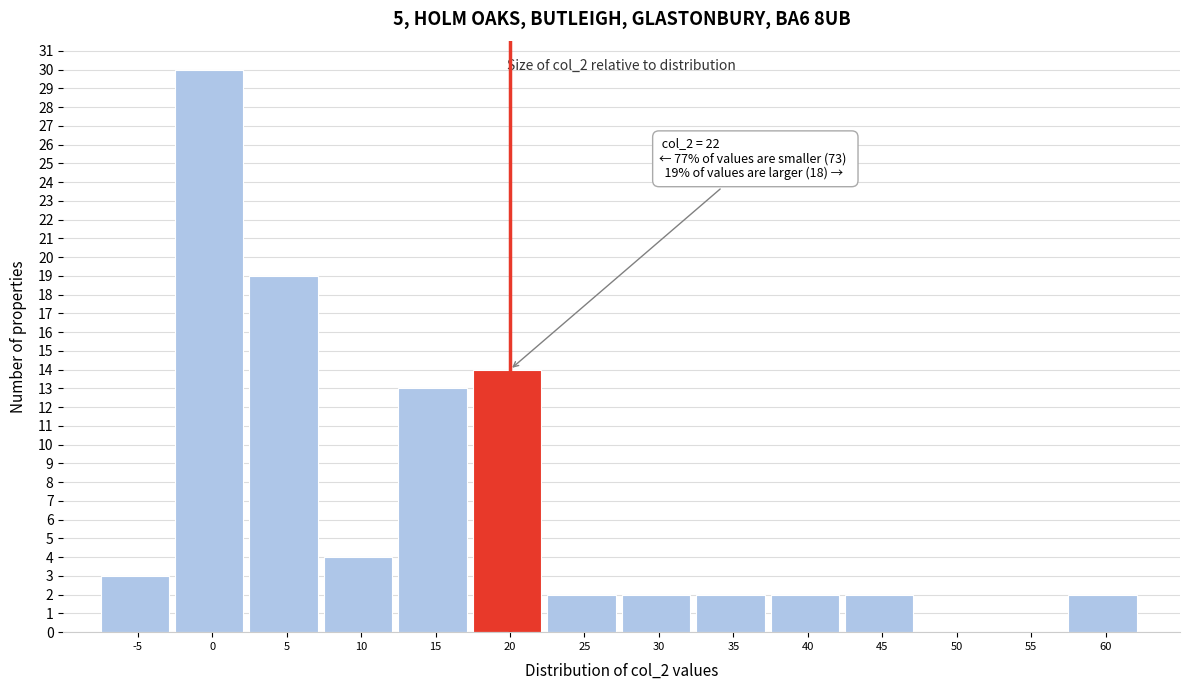

Reading left to right, extract all data points from this chart.

-5=3	0=30	5=19	10=4	15=13	20=14	25=2	30=2	35=2	40=2	45=2	50=0	55=0	60=2